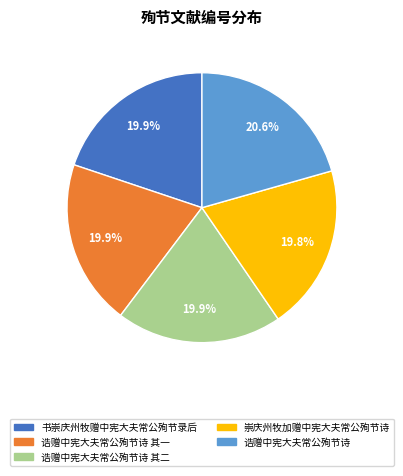

Does any single category account for the majority?

No